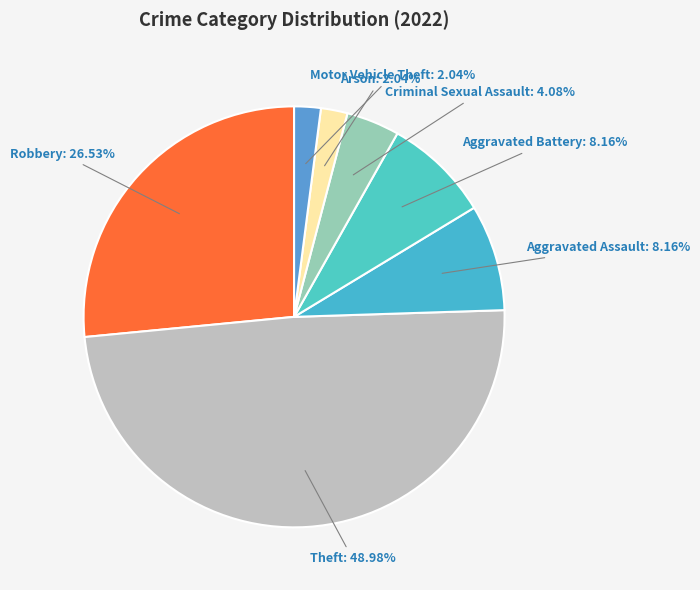

Is the sum of Robbery: 26.53% and Theft: 48.98% greater than half?

Yes